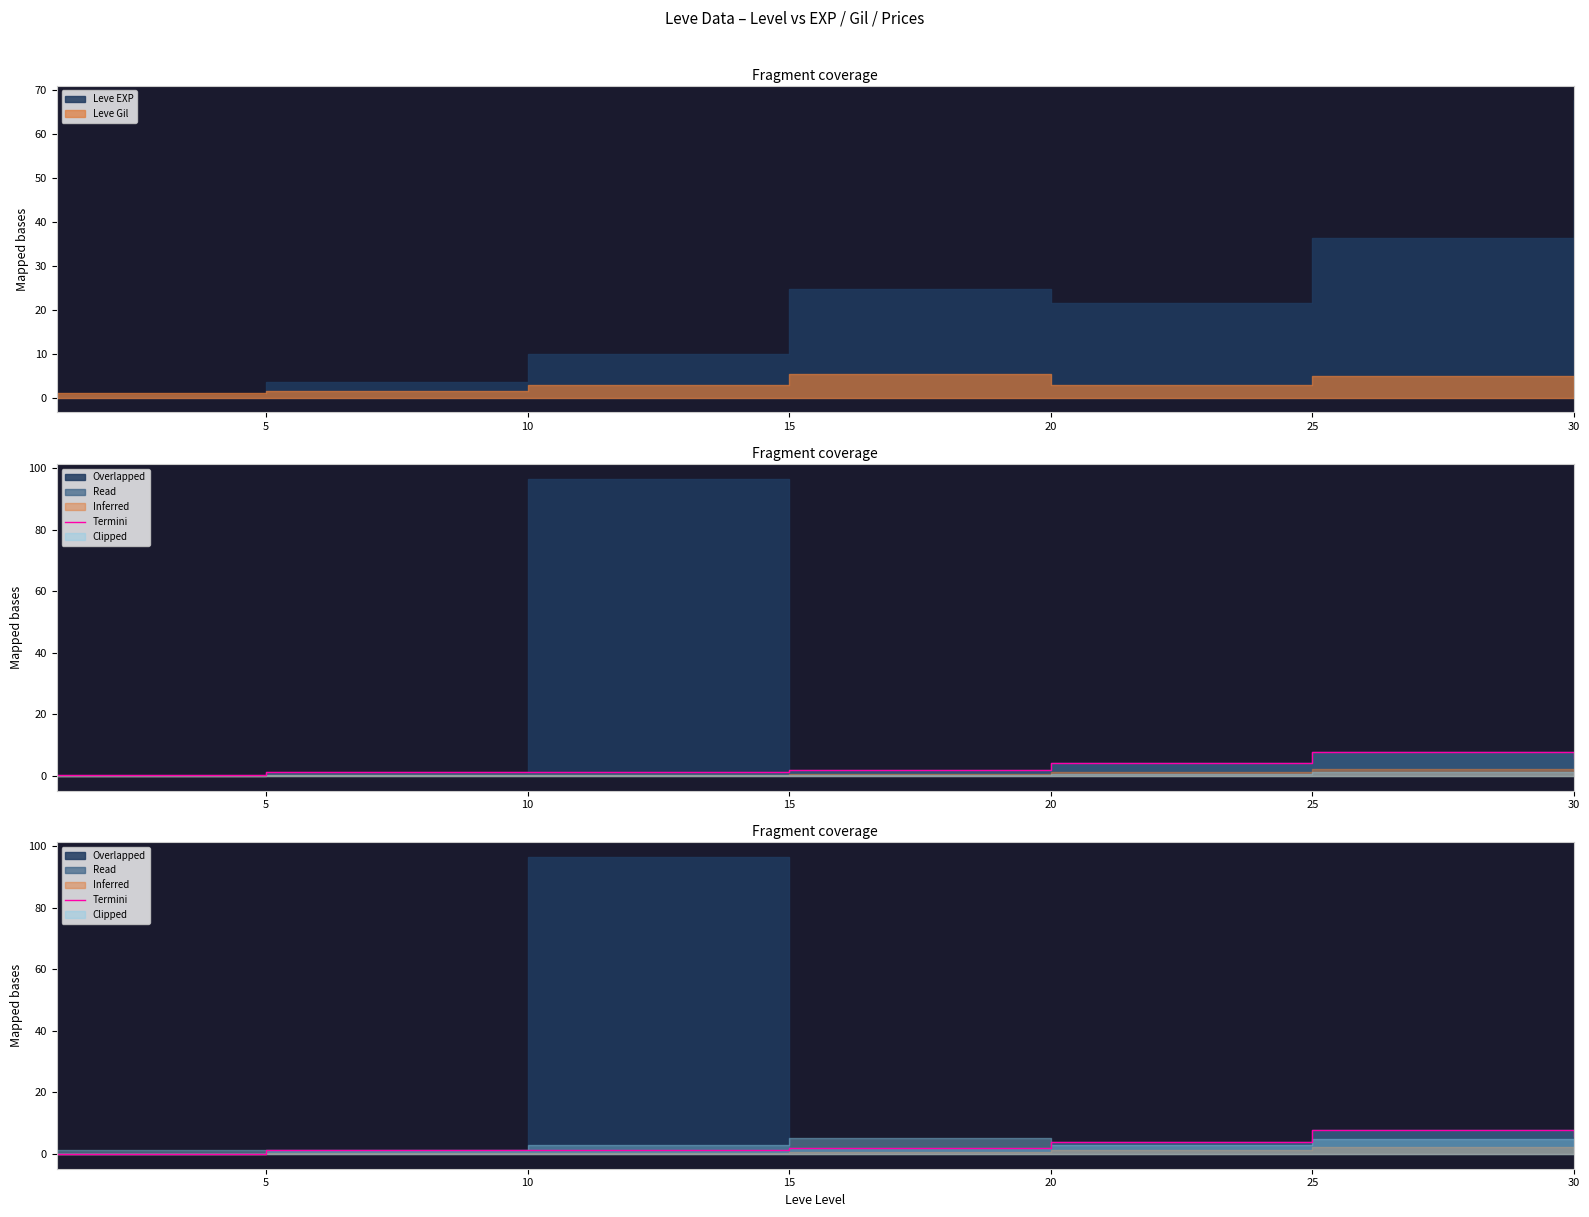

What is the value of the 6th point from the left?

7.7